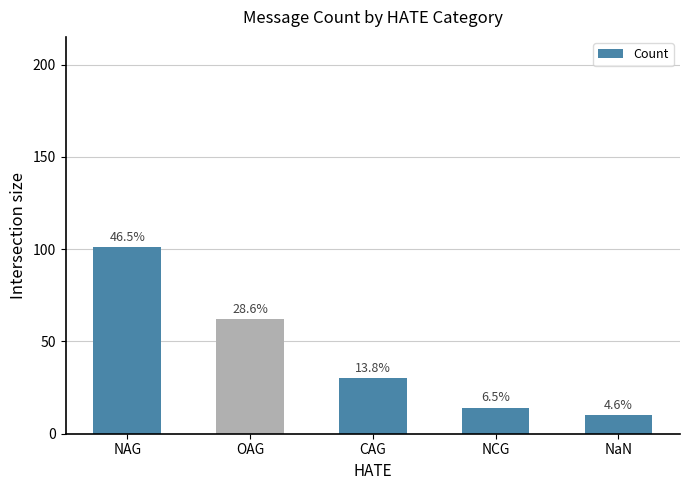

How many bars are there in total?

5